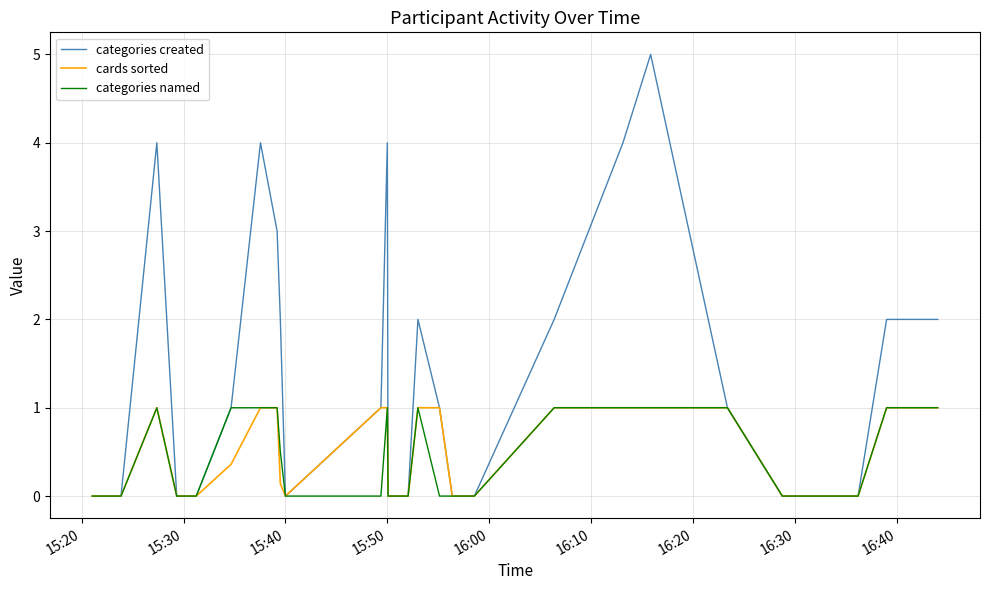

What is the greatest value displayed?

5.0